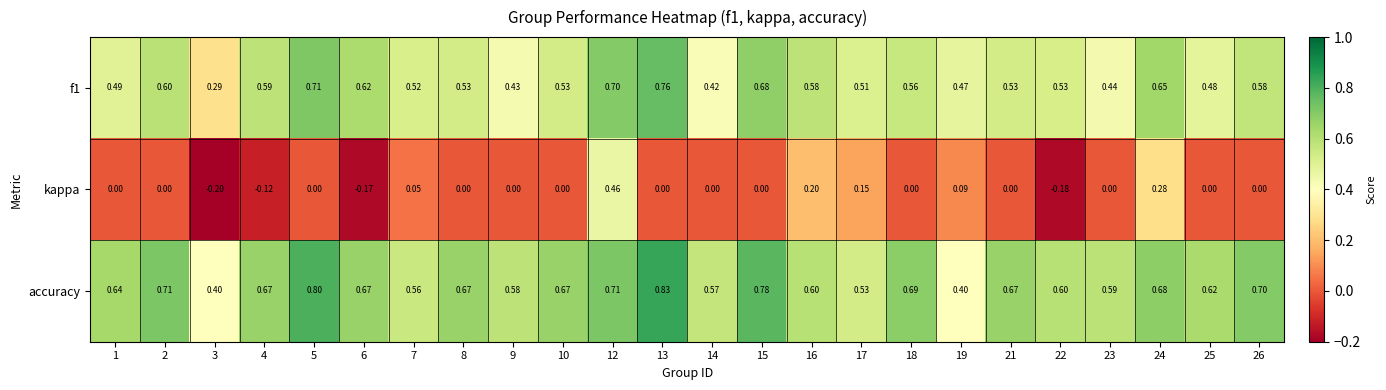

Which series changed the most between 4 and 24?

kappa